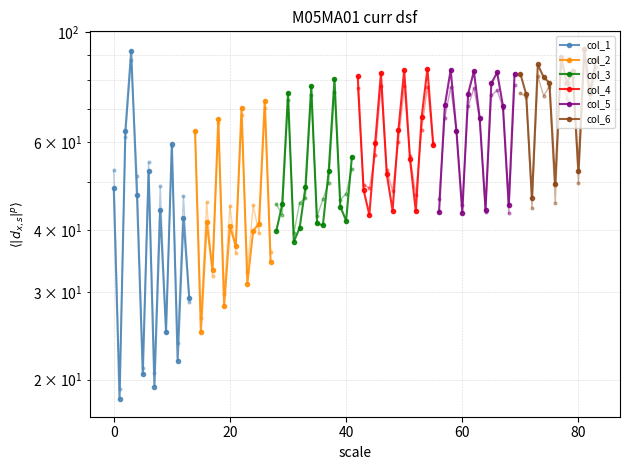

Count the number of categories in the chart.

14